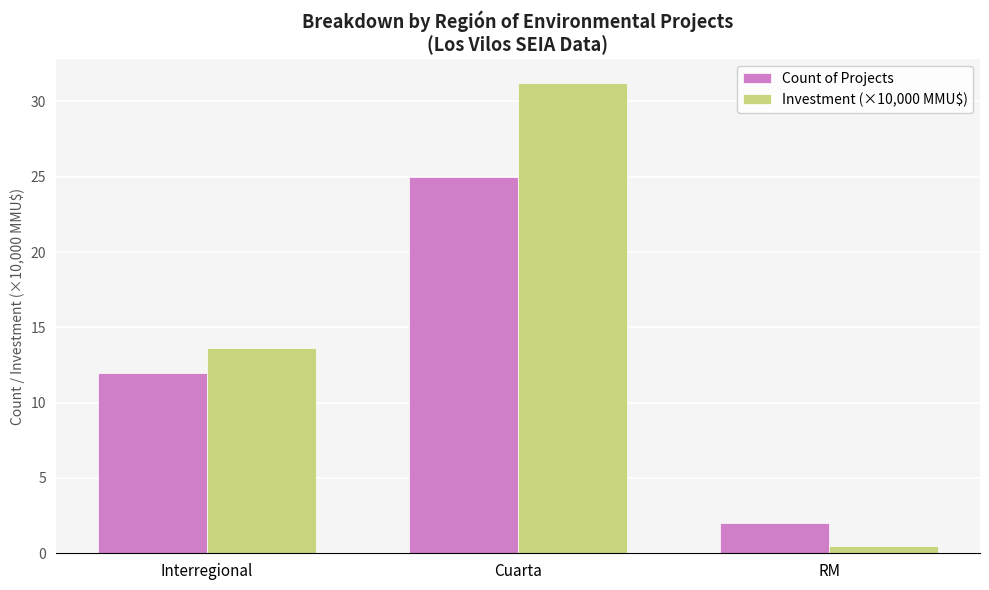

Are the bars horizontal?

No